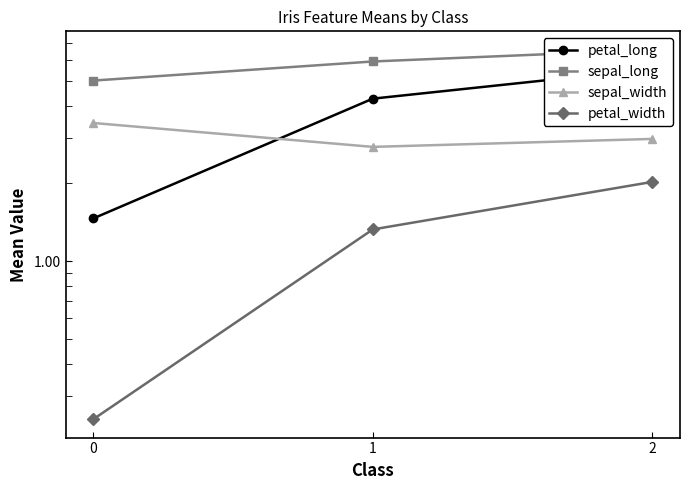

The sepal_long series shows 5.9 at 1. True or false?

True